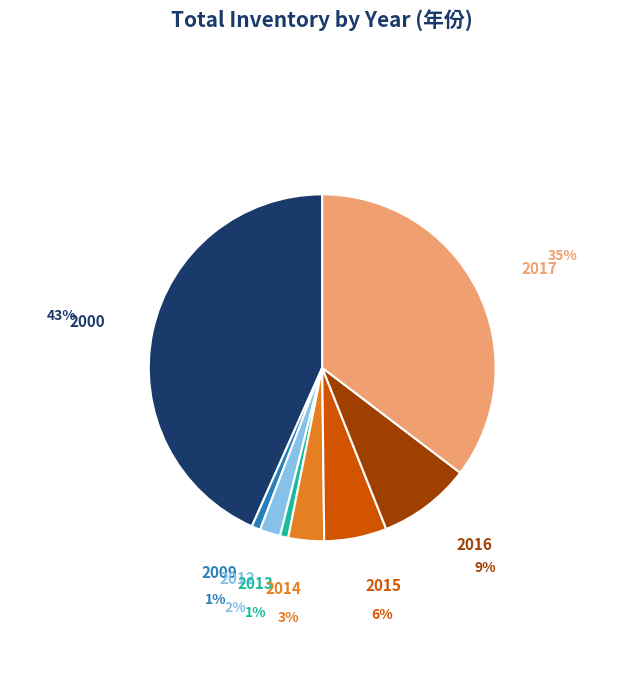

Is there any slice that represents more than half of the pie?

No